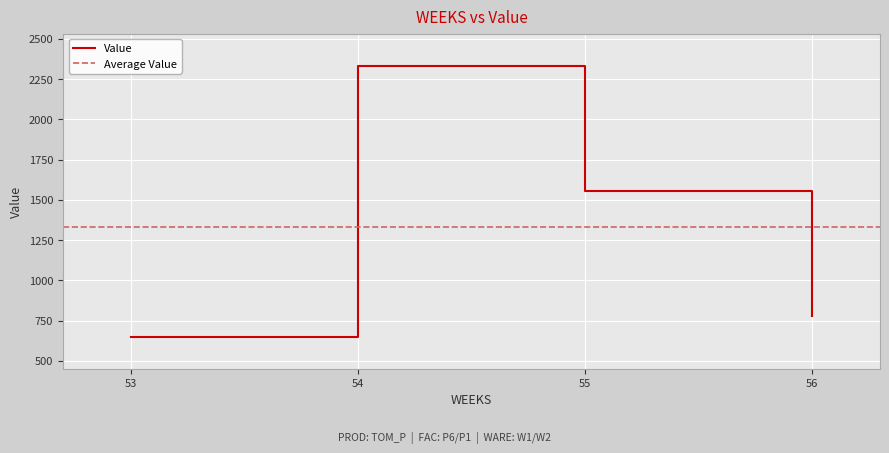

How many interior local peaks (higher than both neighbors) does the data have?

1